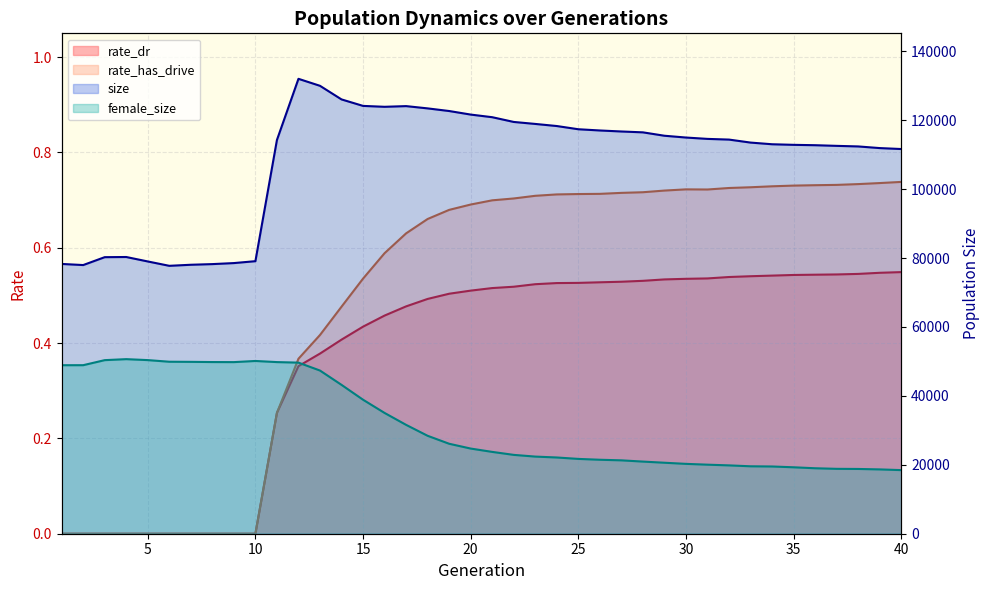

What is the difference between the maximum and second lowest values in the rate_dr series?

0.5